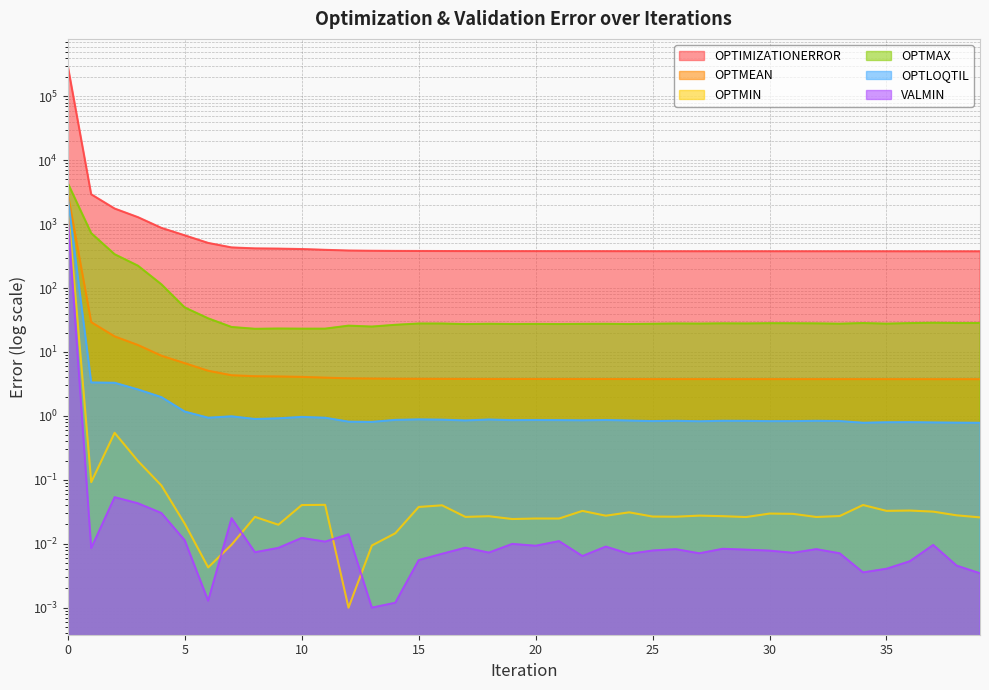

How many intersections are there between VALMIN and OPTMIN?

4